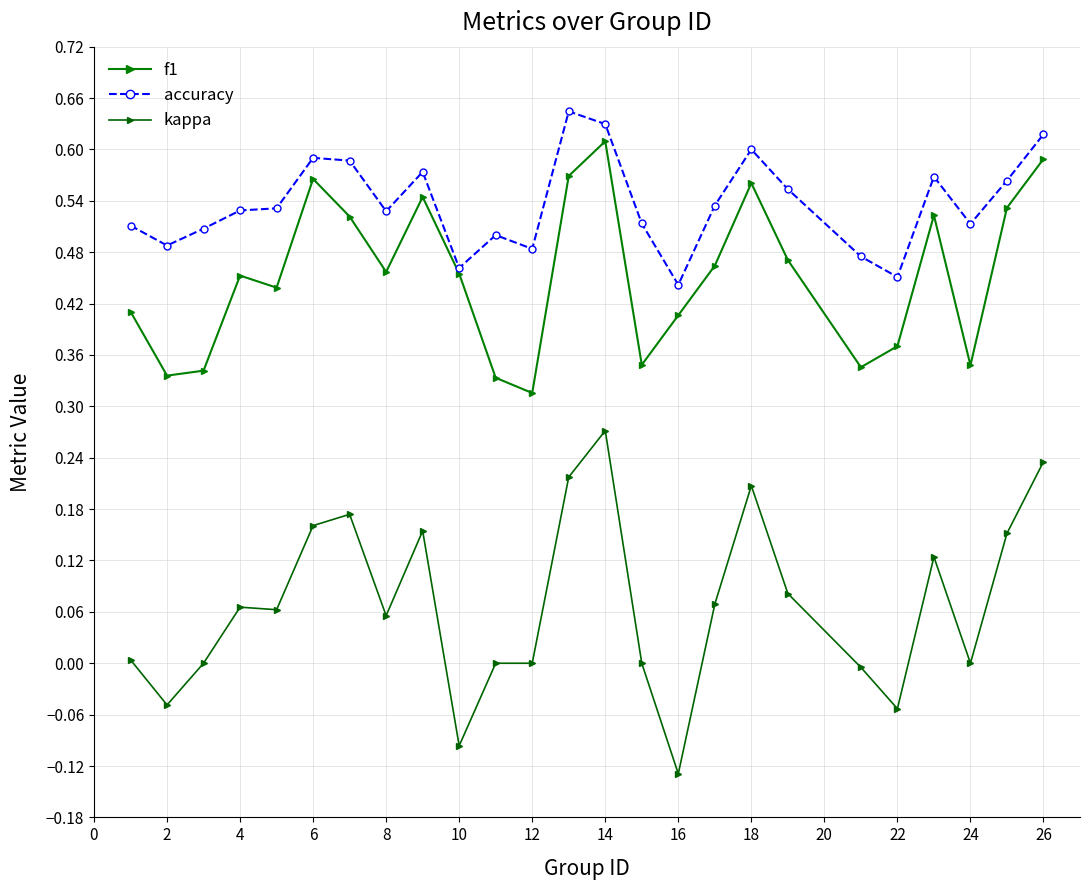

True or false: f1 and kappa intersect in this chart.

False